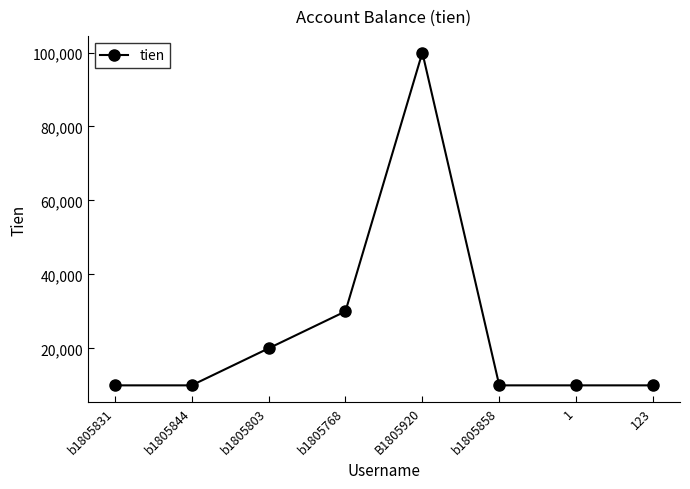

What is the sum of all values?

200000